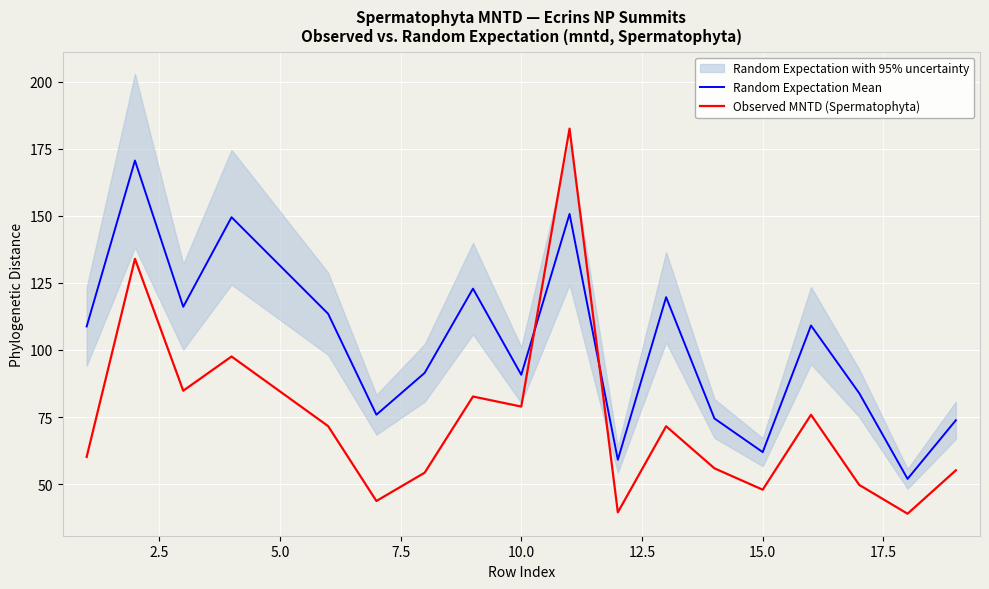

Is it true that Random Expectation Mean equals 13.3 at 15.0?

False